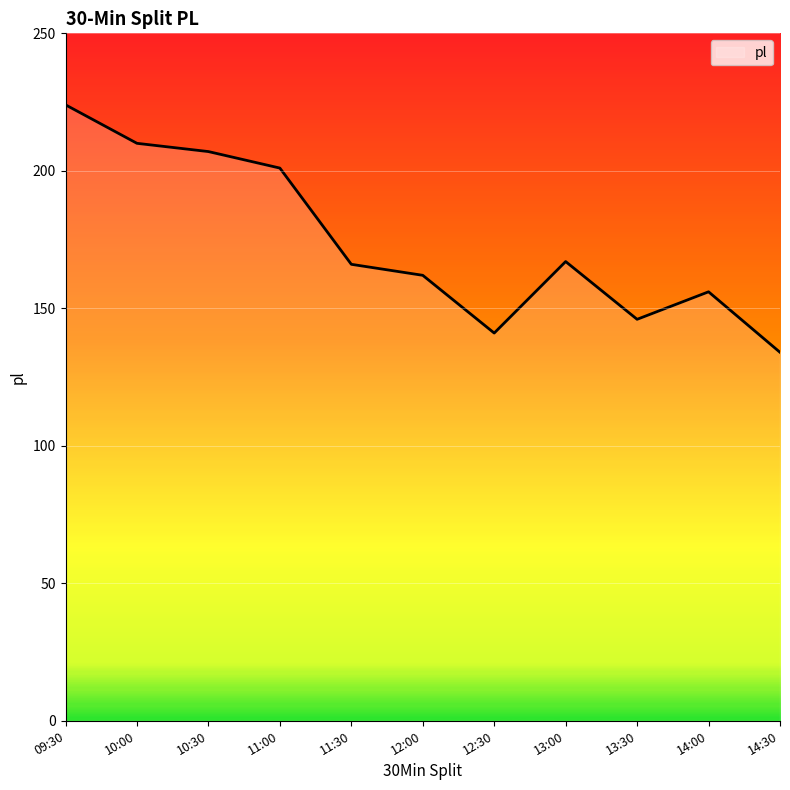

What is the difference between the maximum and second lowest values?

83